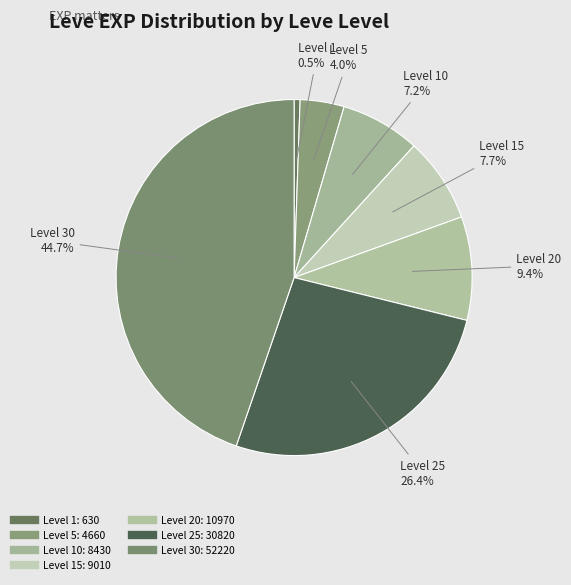

Count the number of slices in the pie.

7